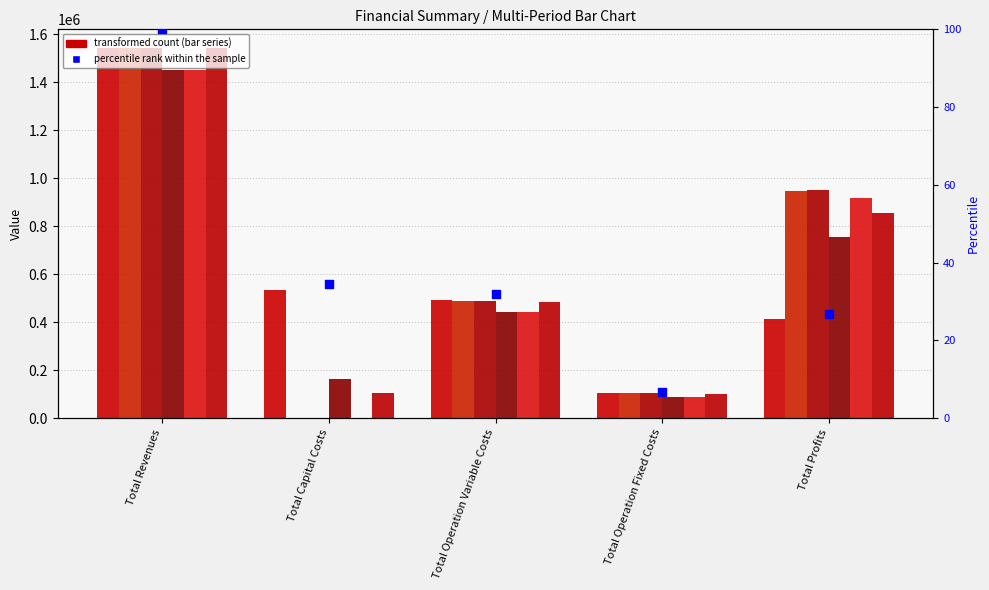

At how many categories does at least one series exceed 1336985?

1